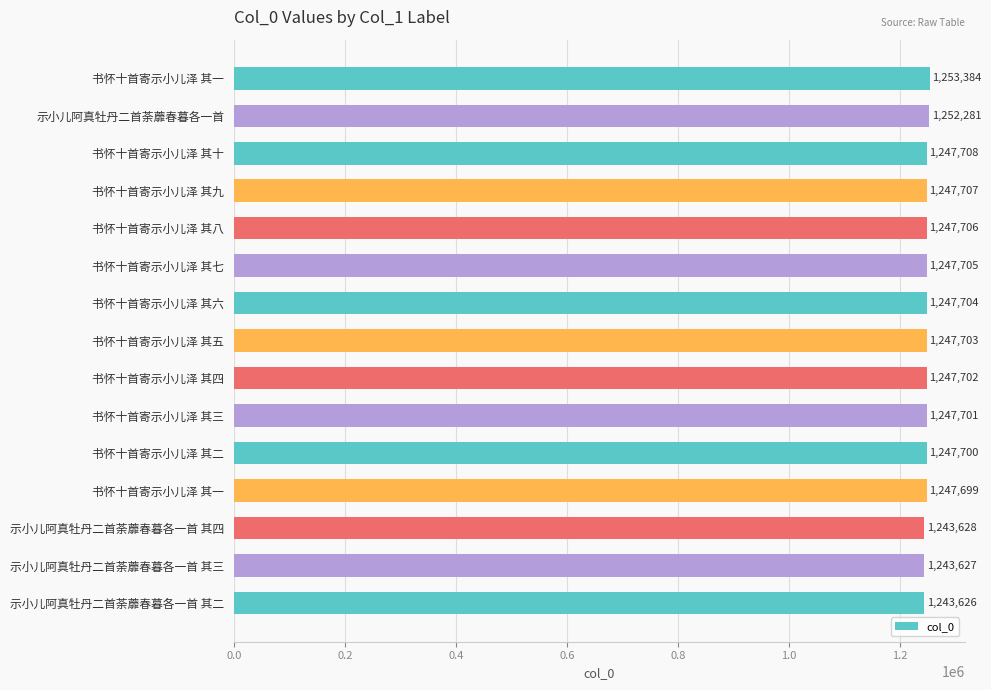

Does the chart contain any negative values?

No